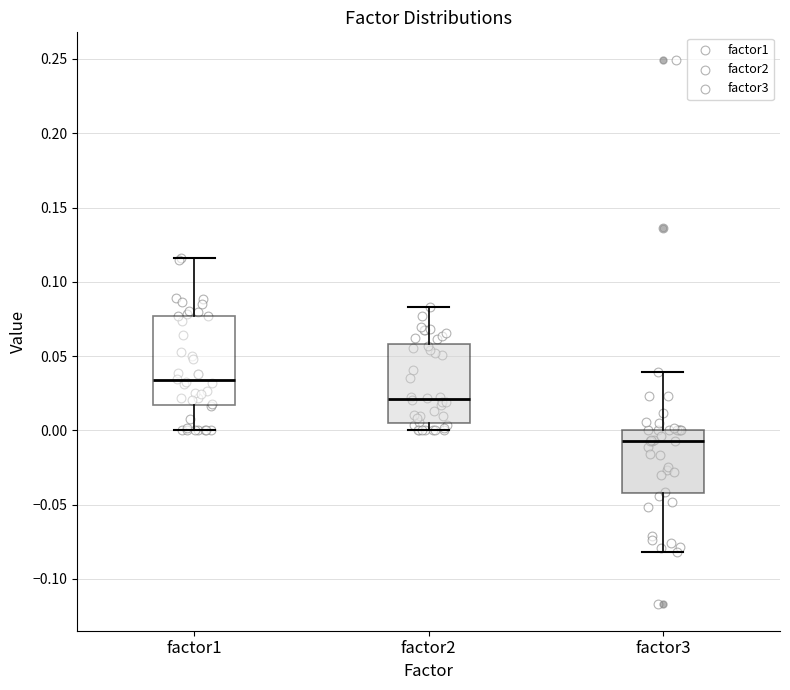

Reading left to right, transcribe this box plot: for each box, give where its median line is, the range the box spans, and where its two whiskers end, as read against the y-axis. The values are not printed on the chart, so give them approximately, as read against the axis.

factor1: median 0.035, box 0.015 to 0.075, whiskers 0.000 to 0.115
factor2: median 0.020, box 0.005 to 0.060, whiskers 0.000 to 0.085
factor3: median -0.005, box -0.040 to 0.000, whiskers -0.080 to 0.040